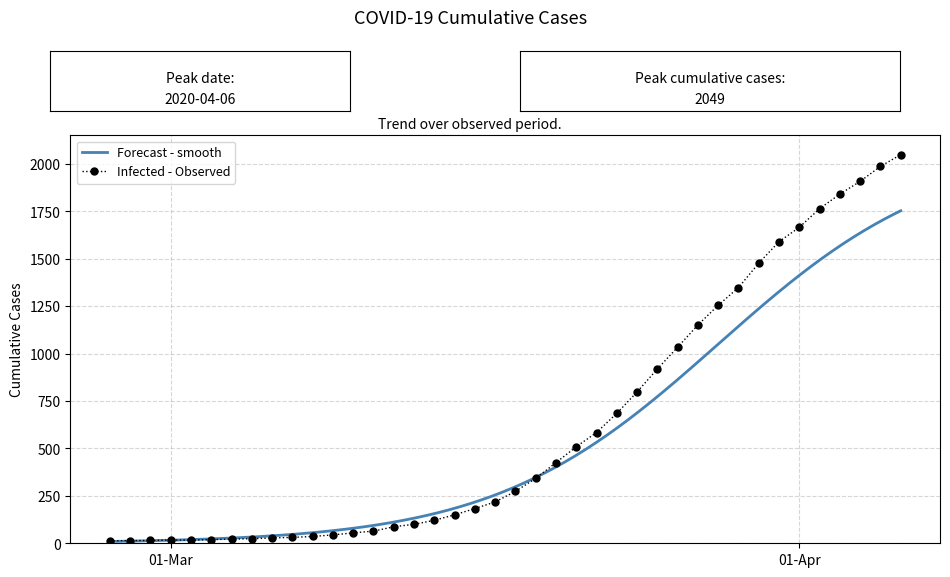

True or false: the data shows 232 at 2020-03-23.

False